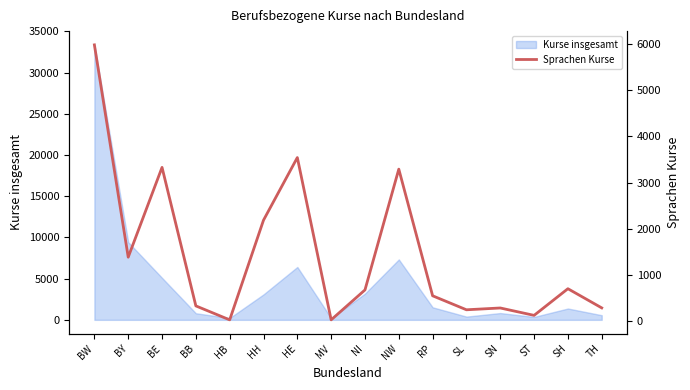

What is the label of the 7th point from the right?

NW